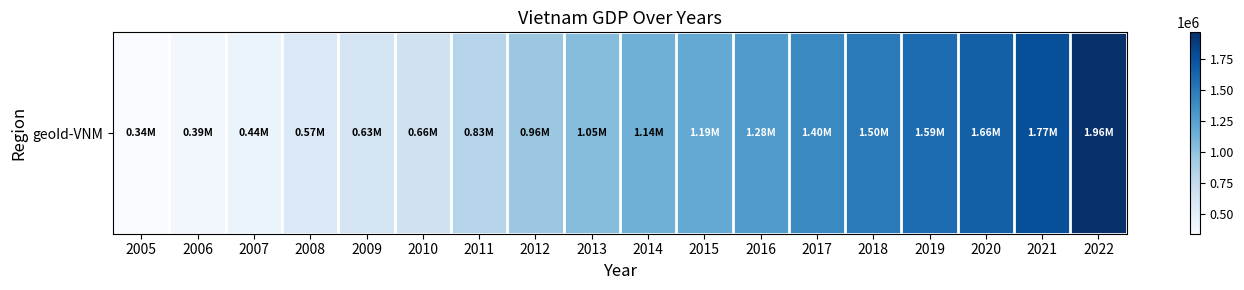

What is the ratio of the value at 2014 to the value at 2013?

1.1